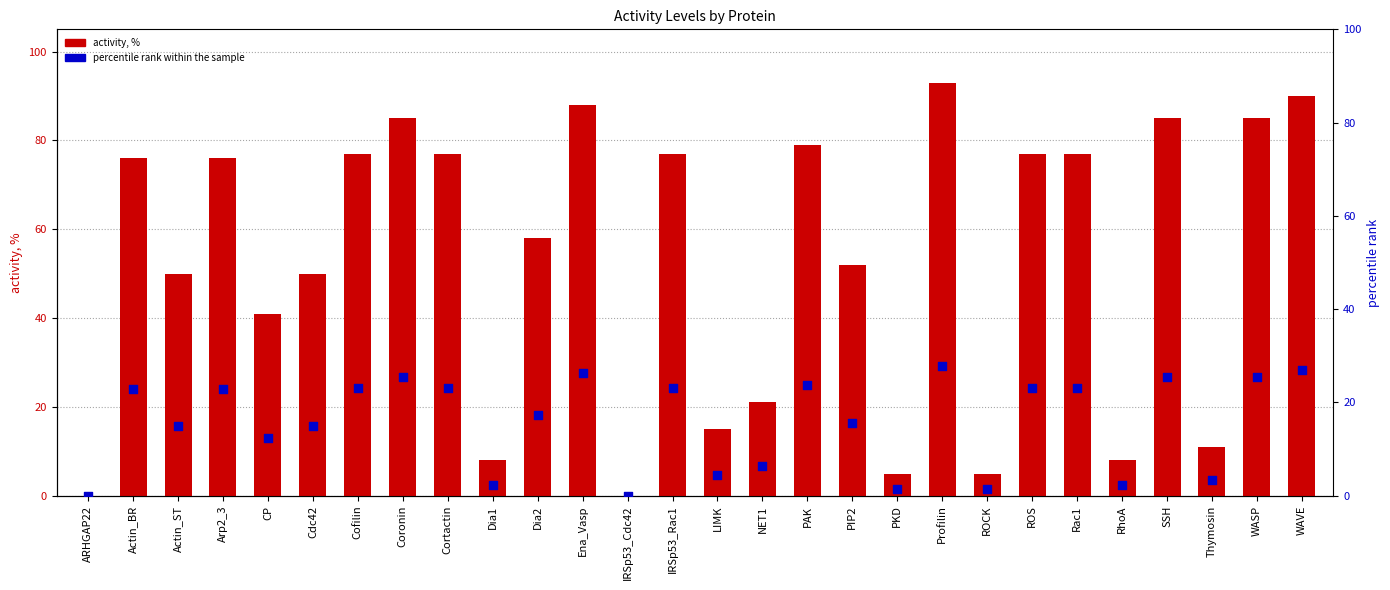

What is the total value across all series at Cdc42?

65.0